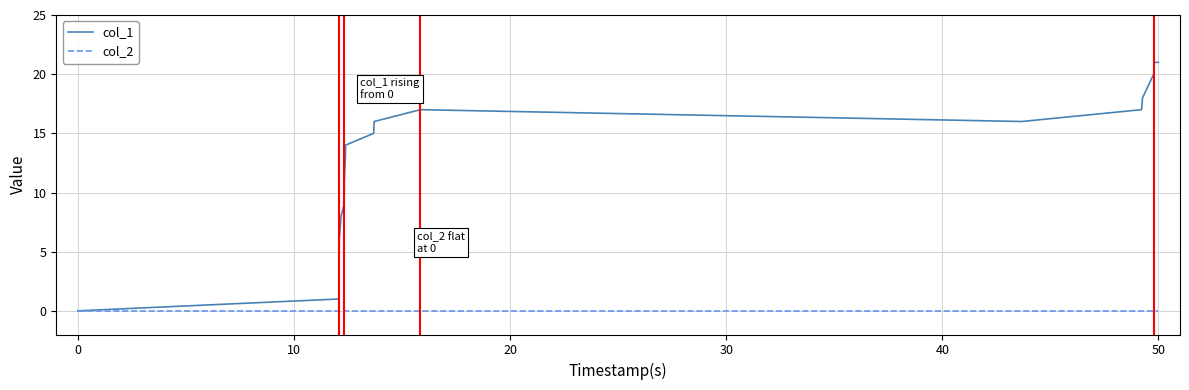

Which series has the largest range (max minus min)?

col_1